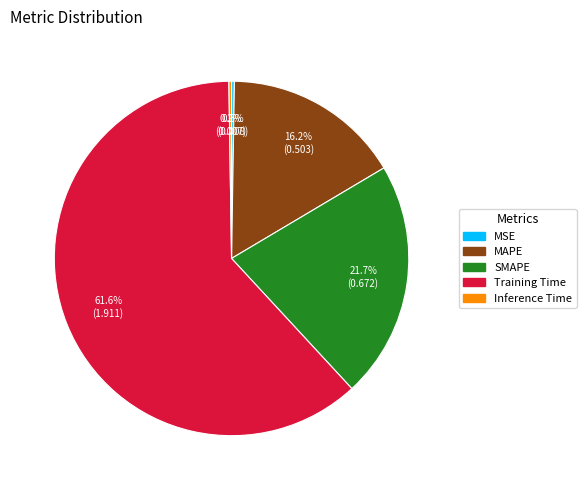

What percentage is the SMAPE slice, to the nearest percent?

22%